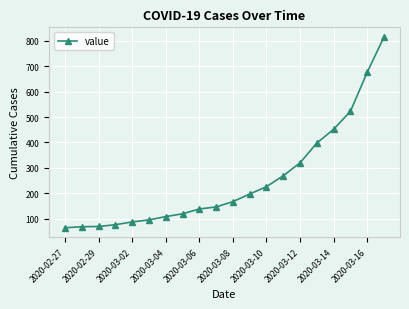

What is the difference between the maximum and minimum values?

752